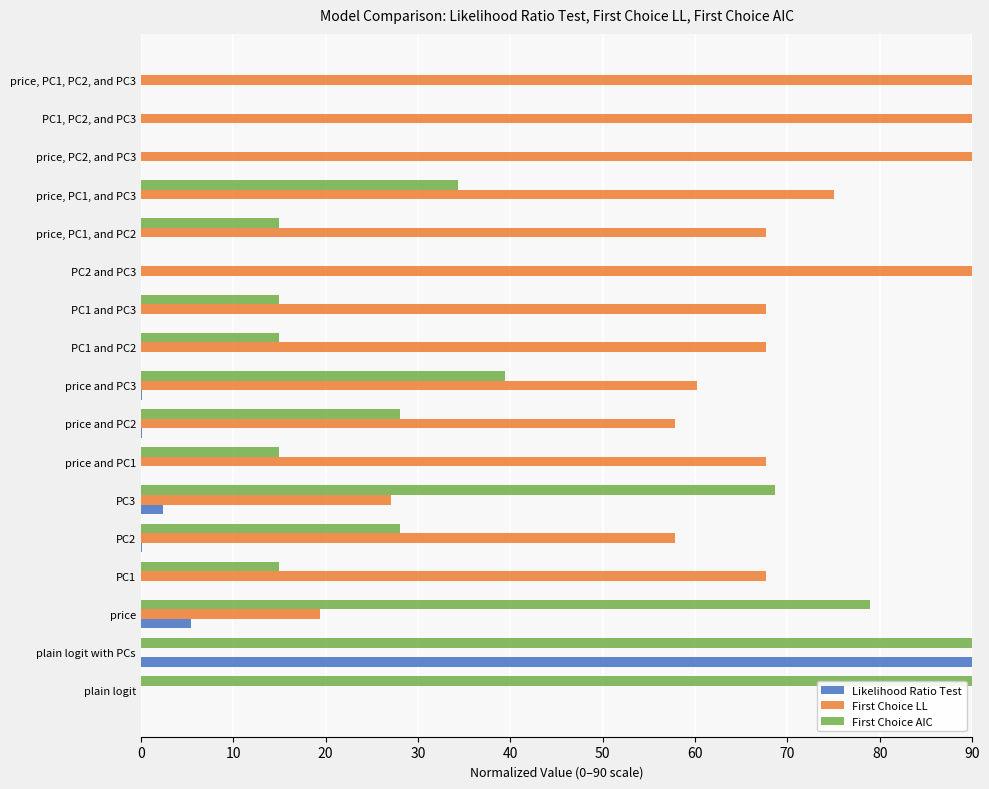

What is the sum of all First Choice LL values?

995.9